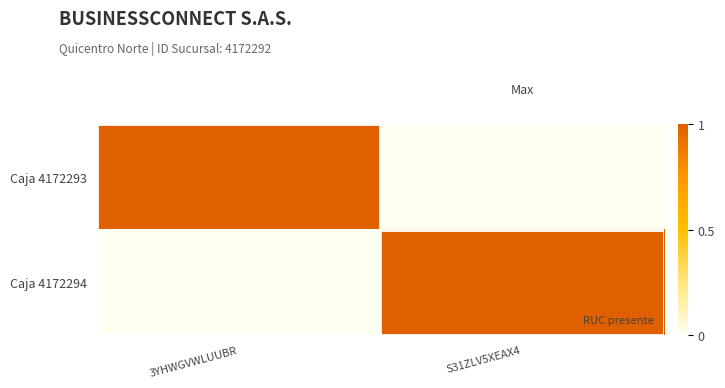

At 3YHWGVWLUUBR, list the series in order from smallest to largest.

Caja 4172294, Caja 4172293